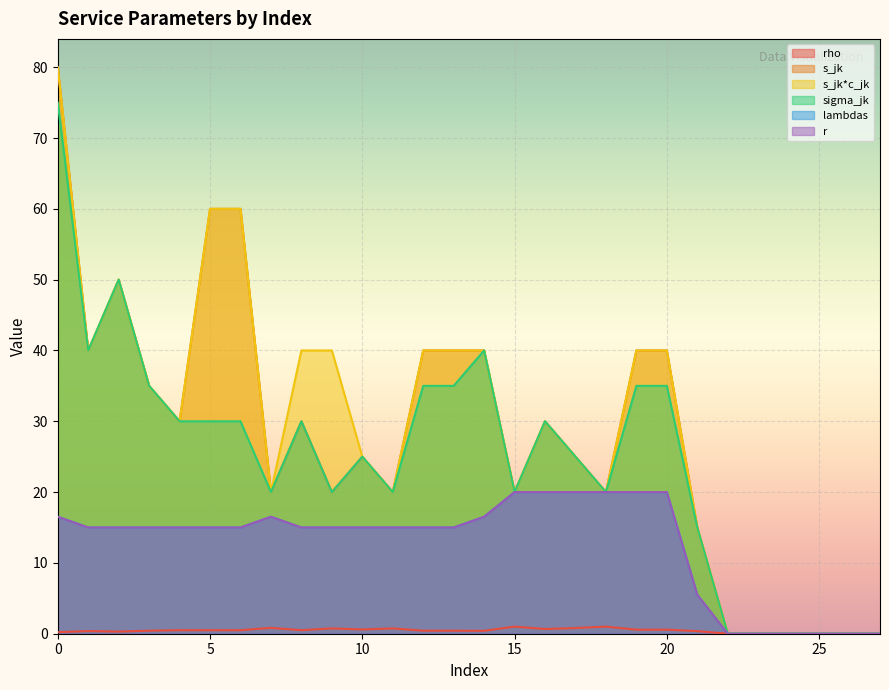

What is the total value across all series at 11?

90.8